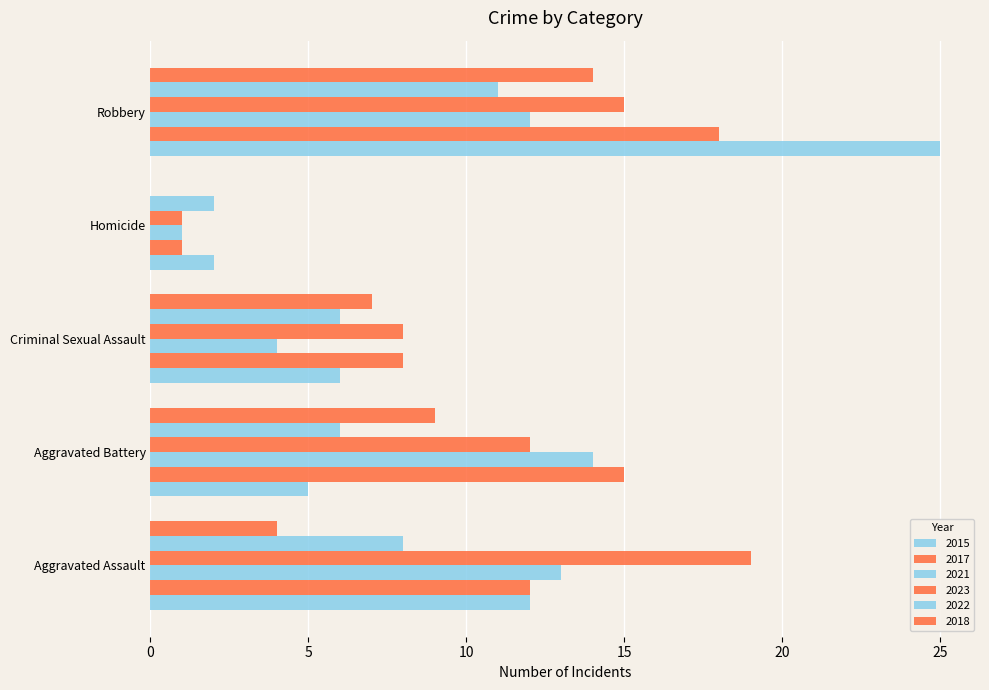

How many distinct data groups are displayed?

6